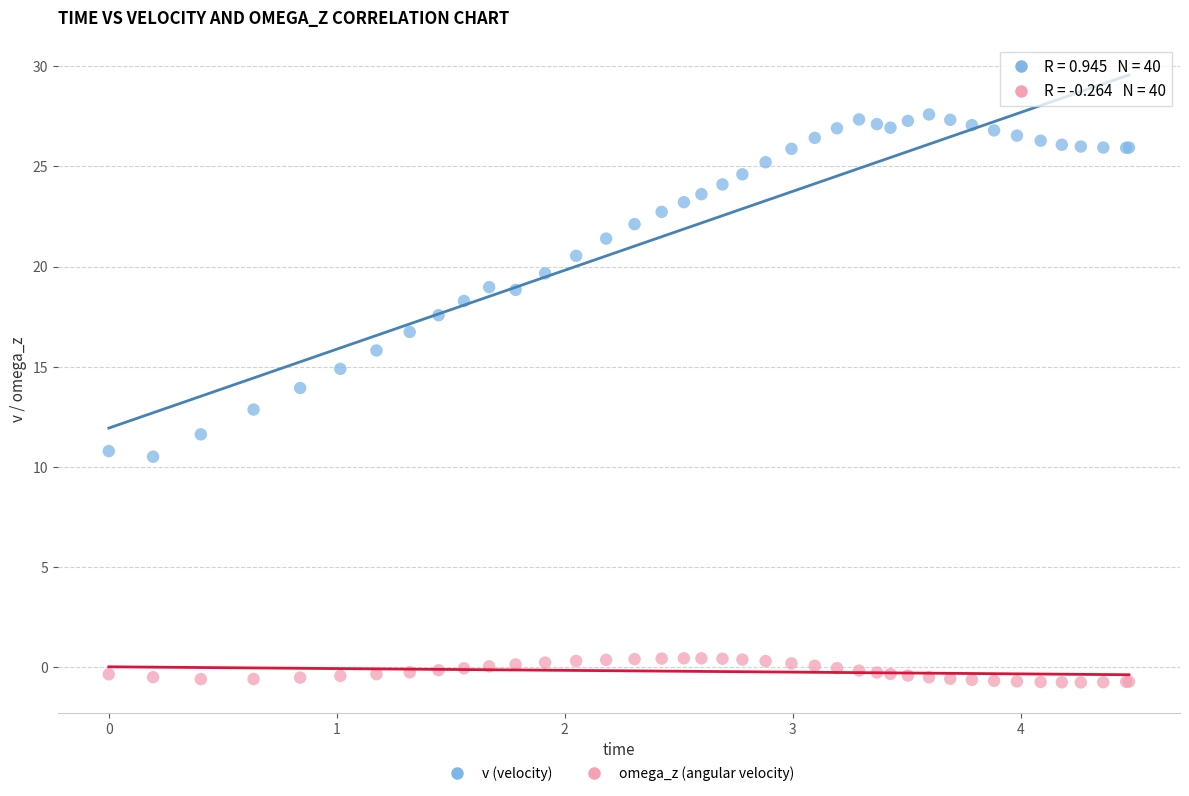

What is the X range (max minus min) for the scatter plot?

4.5